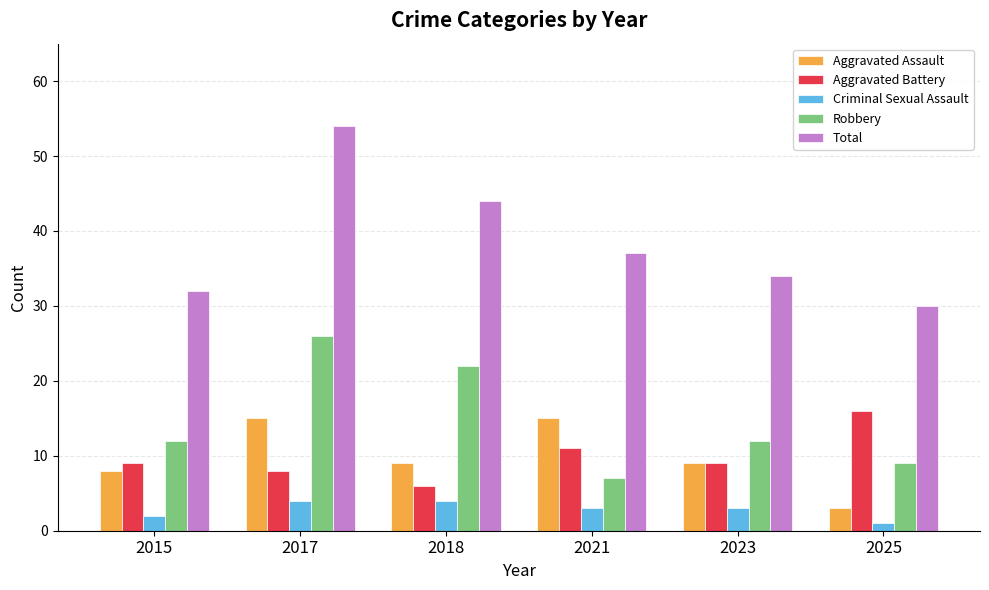

At which category is the sum across all series the highest?

2017